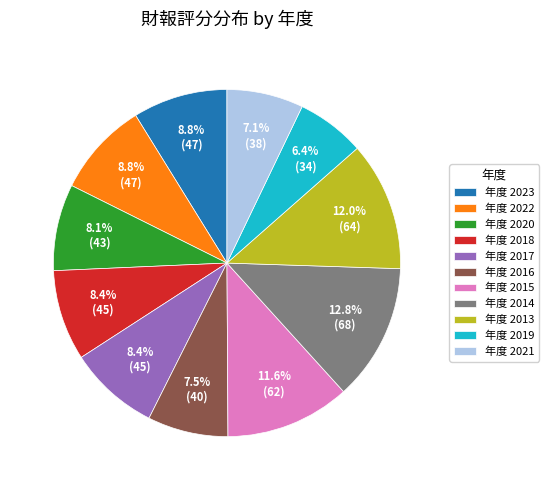

Is there a majority slice in this chart?

No